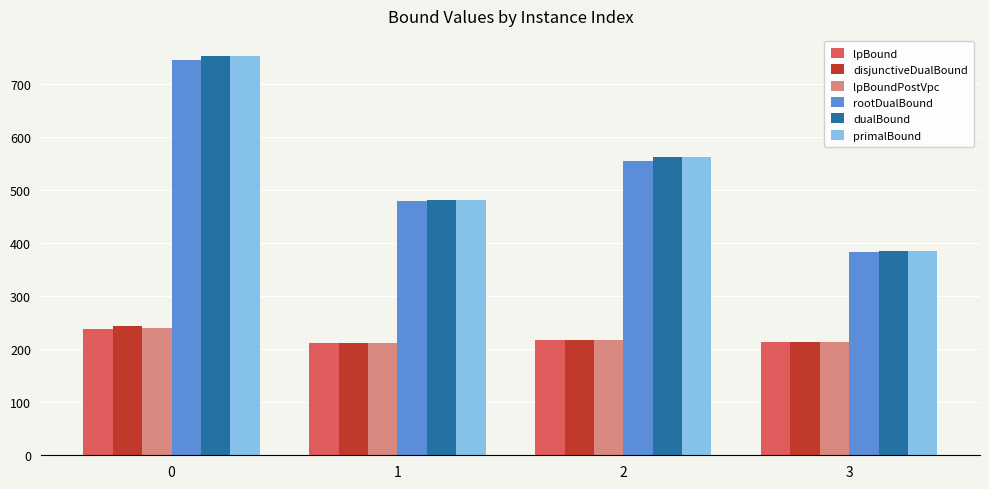

Does the chart contain any negative values?

No